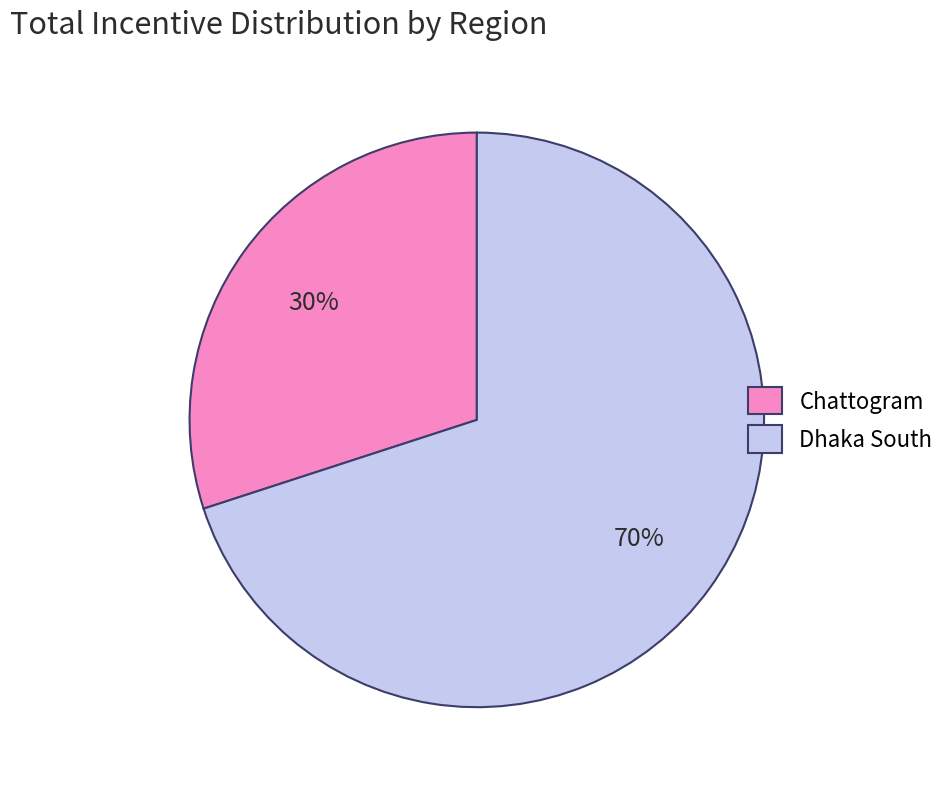

What is the largest slice in the pie chart?

Dhaka South